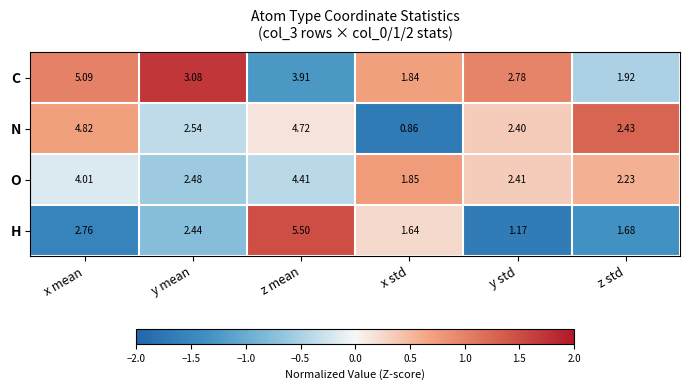

What is the maximum value shown in the chart?

5.5